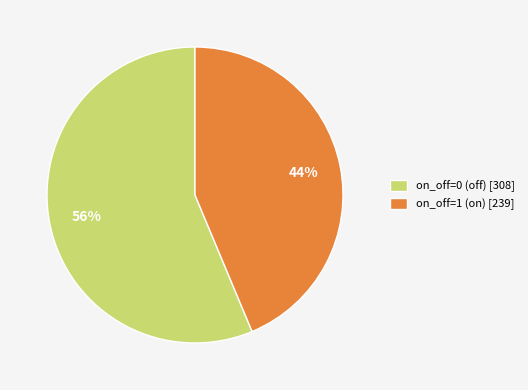

Combined, do on_off=1 (on) [239] and on_off=0 (off) [308] account for over 50%?

Yes